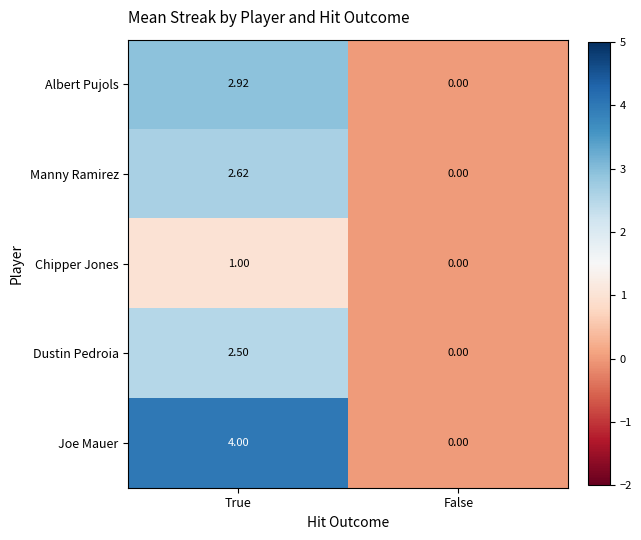

How many data points in Manny Ramirez are less than 2?

1